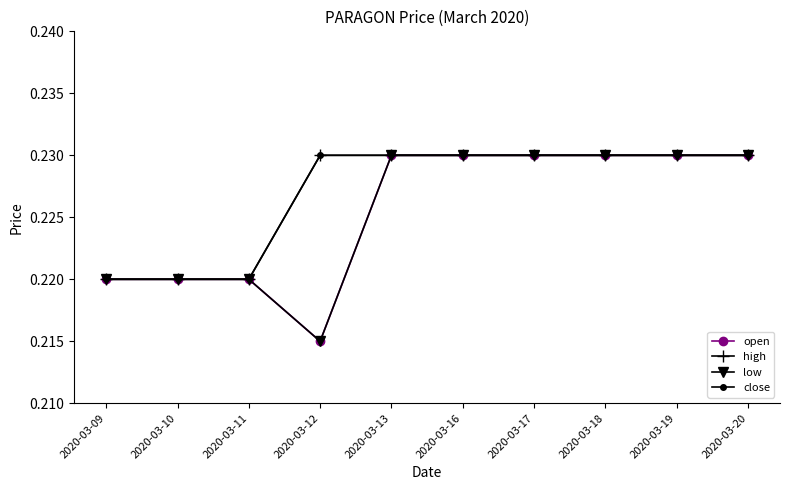

Does the chart have visible grid lines?

No